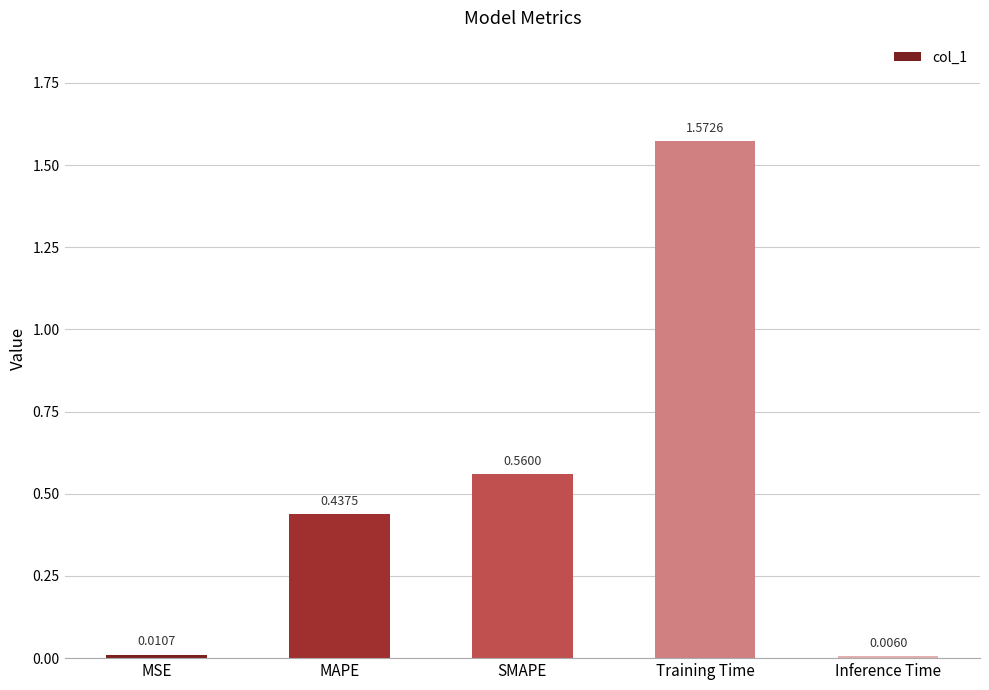

What position from the left is SMAPE?

3